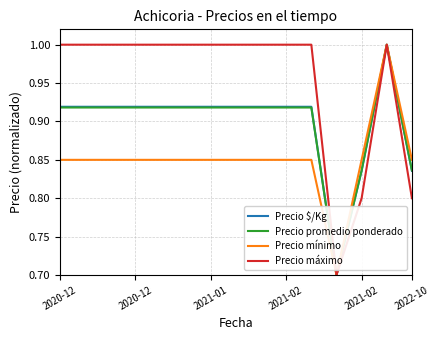

Which series has the largest total across all categories?

Precio máximo